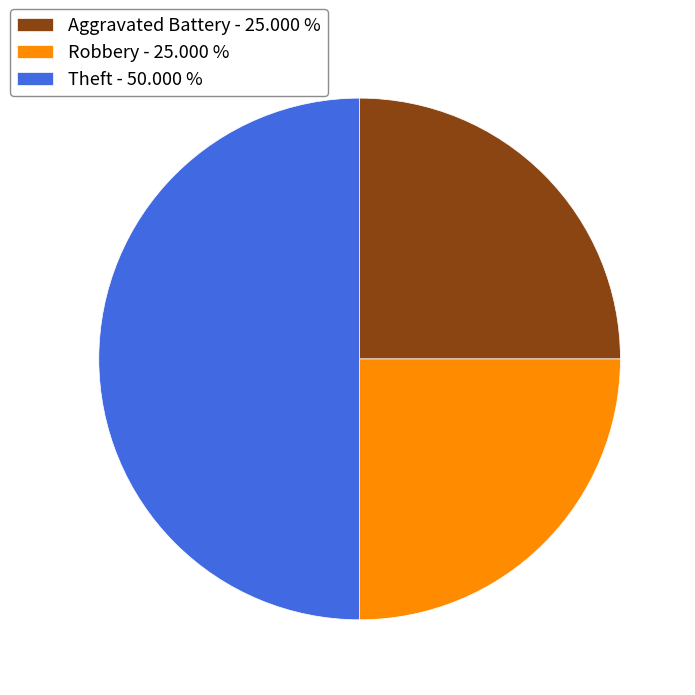

Is Robbery the majority of the pie?

No